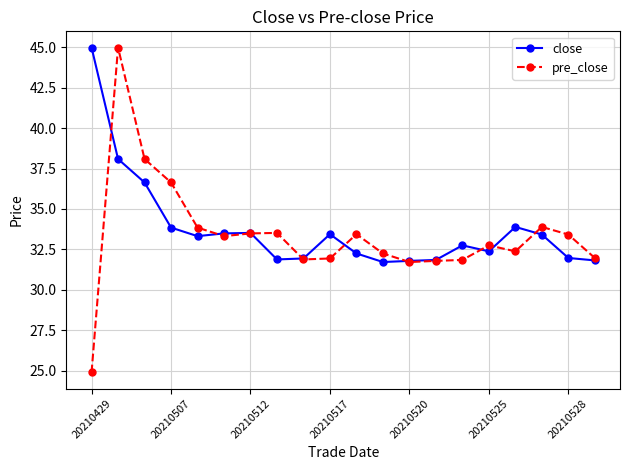

What is the difference between the maximum and second lowest values in the pre_close series?

13.3